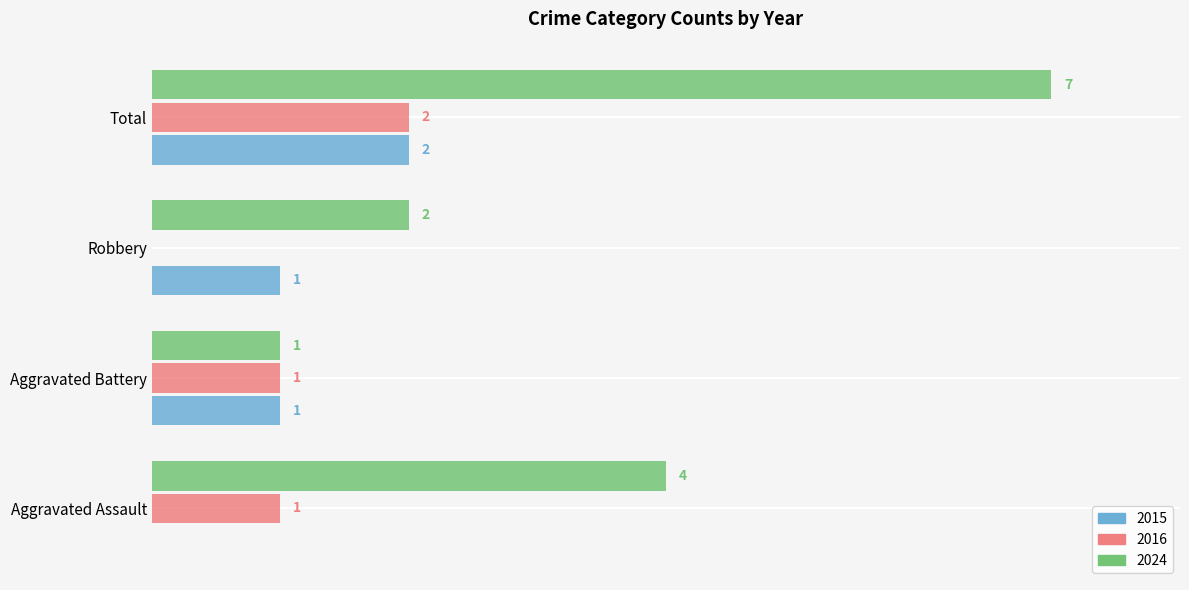

Is the value of 2016 at Robbery greater than the value of 2024 at Total?

No